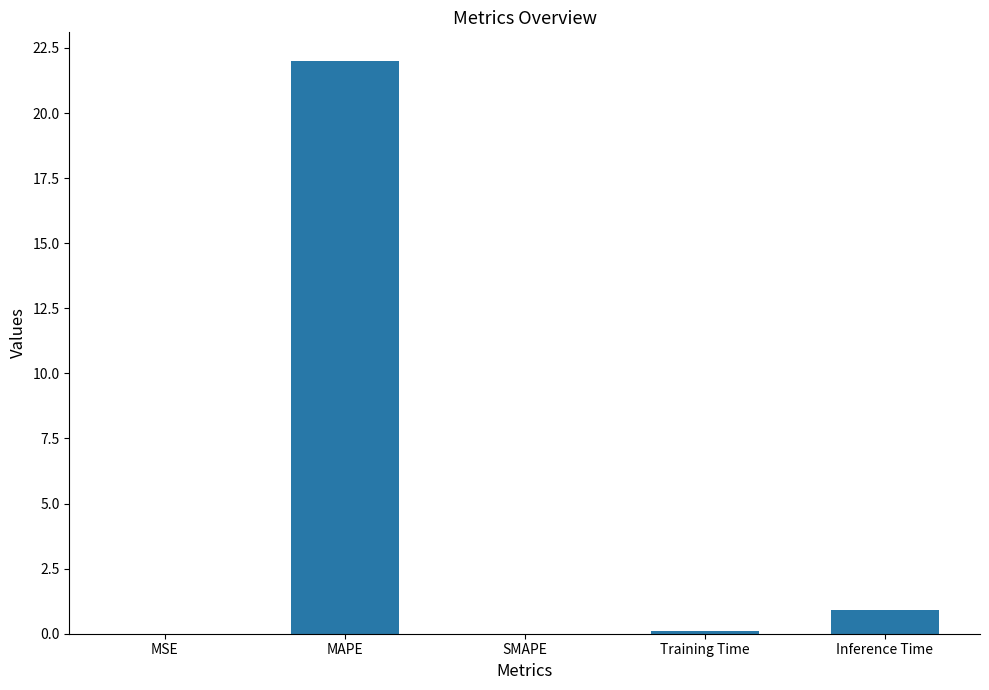

Does the chart contain stacked bars?

No